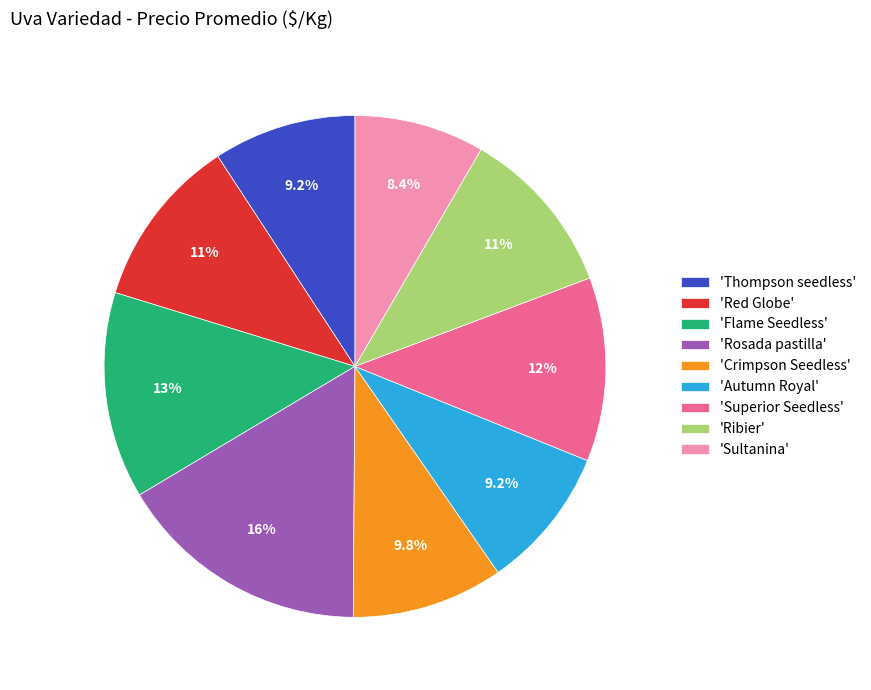

Which slice is the smallest?

'Sultanina'